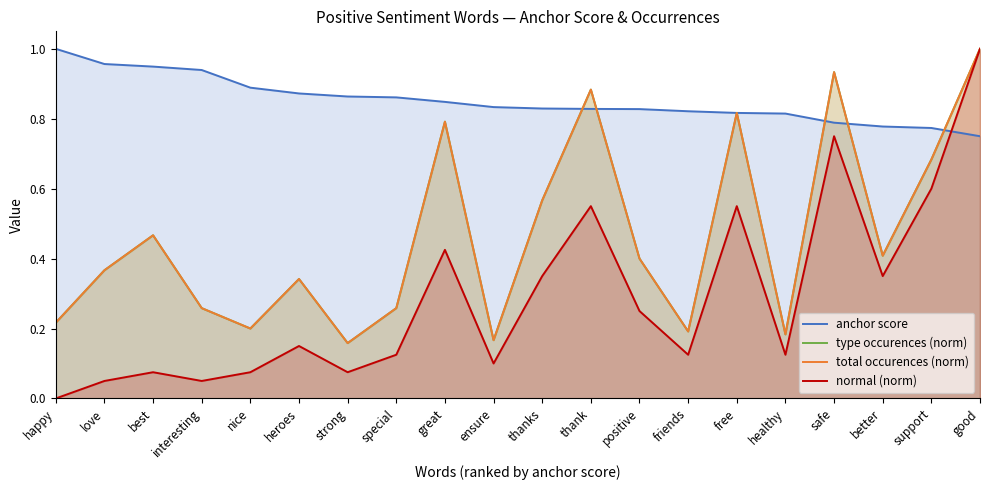

True or false: total occurences (norm) and type occurences (norm) intersect in this chart.

False